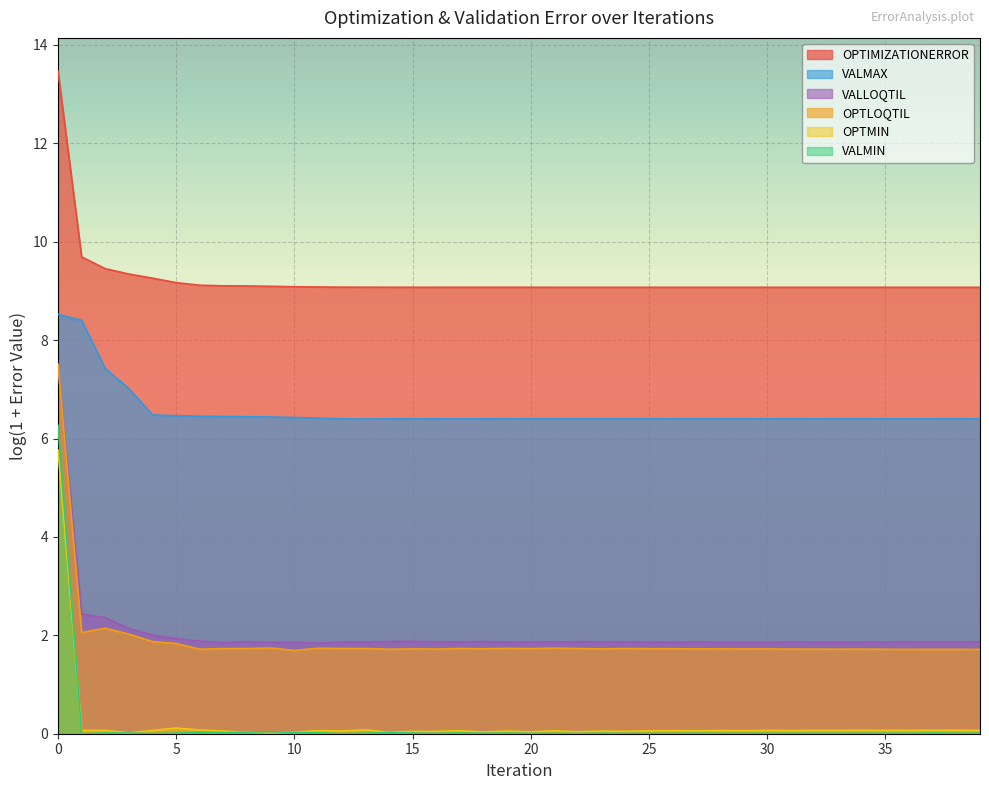

In OPTIMIZATIONERROR, how many points are lower than both neighbors (excluding endpoints)?

14